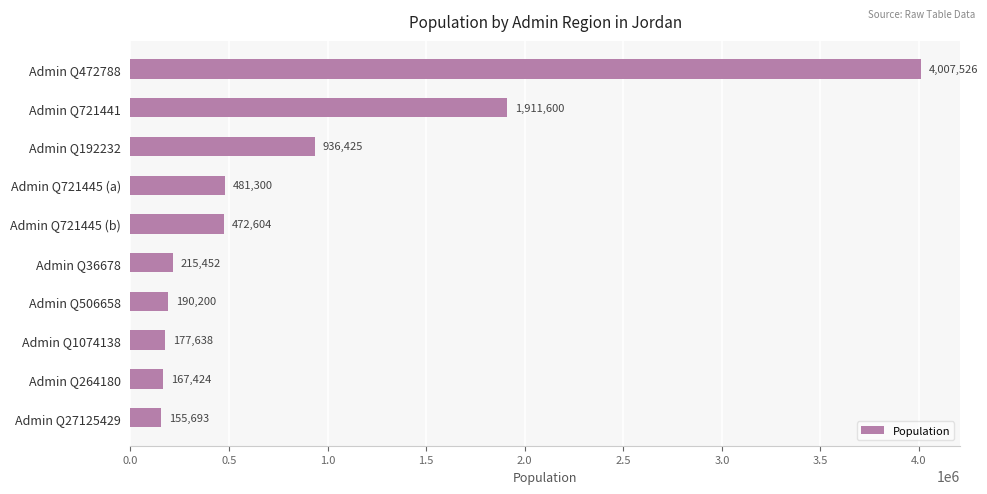

Rank the categories by value from highest to lowest.

Admin Q472788, Admin Q721441, Admin Q192232, Admin Q721445 (a), Admin Q721445 (b), Admin Q36678, Admin Q506658, Admin Q1074138, Admin Q264180, Admin Q27125429